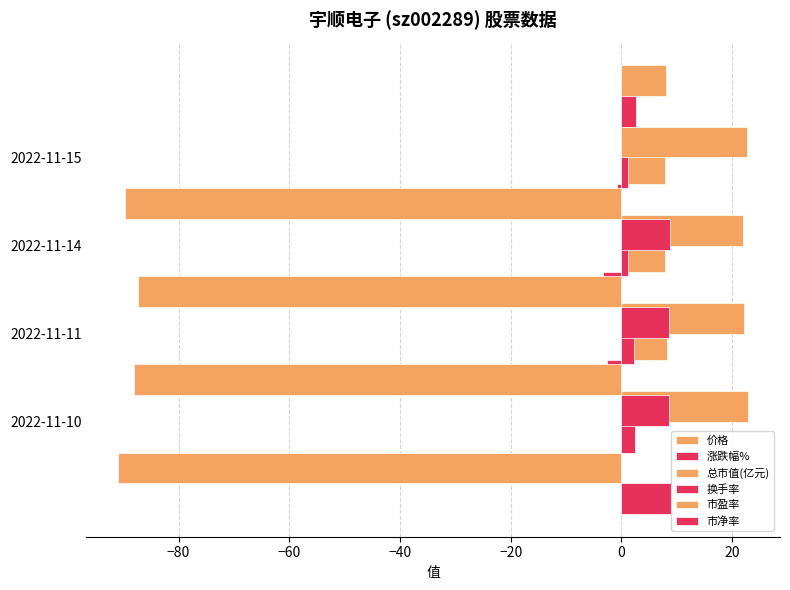

Reading left to right, extract all data points from this chart.

价格: 8.1	7.9	7.9	8.2
涨跌幅%: 2.7	-0.8	-3.3	-2.6
总市值(亿元): 22.6	22.0	22.2	22.9
换手率: 1.2	1.2	2.3	2.5
市盈率: -89.6	-87.3	-88.0	-91.0
市净率: 8.8	8.6	8.7	8.9